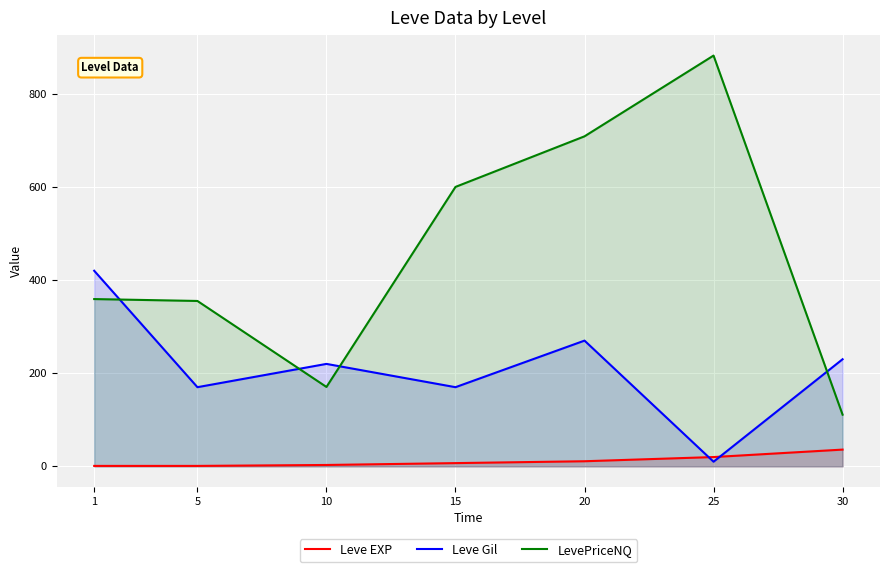

Reading right to left, extract all data points from this chart.

Leve EXP: 30=36.0	25=20.0	20=11.0	15=7.0	10=3.0	5=1.0	1=1.0
Leve Gil: 30=230.0	25=10.0	20=270.0	15=170.0	10=220.0	5=170.0	1=420.0
LevePriceNQ: 30=111.0	25=882.0	20=708.6	15=600.0	10=170.5	5=355.1	1=359.2